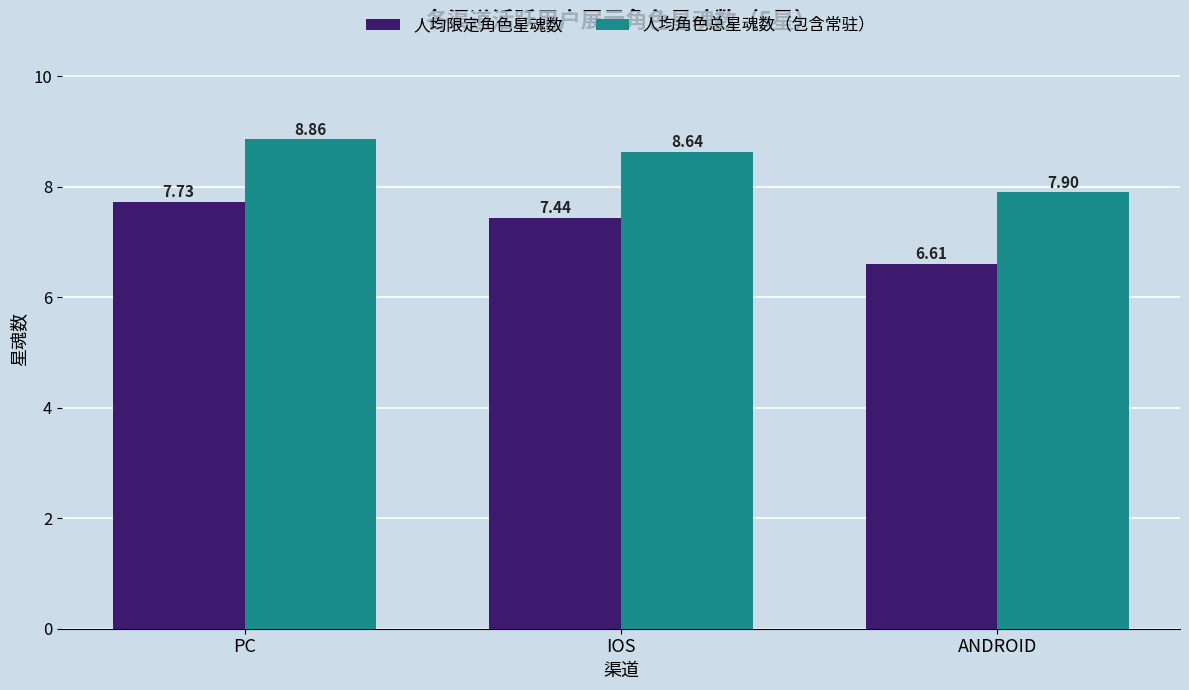

Which series has the widest spread of values?

人均限定角色星魂数